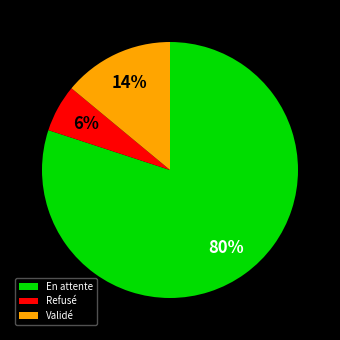

To the nearest percent, what is the difference between the largest and smallest slice percentages?

74%